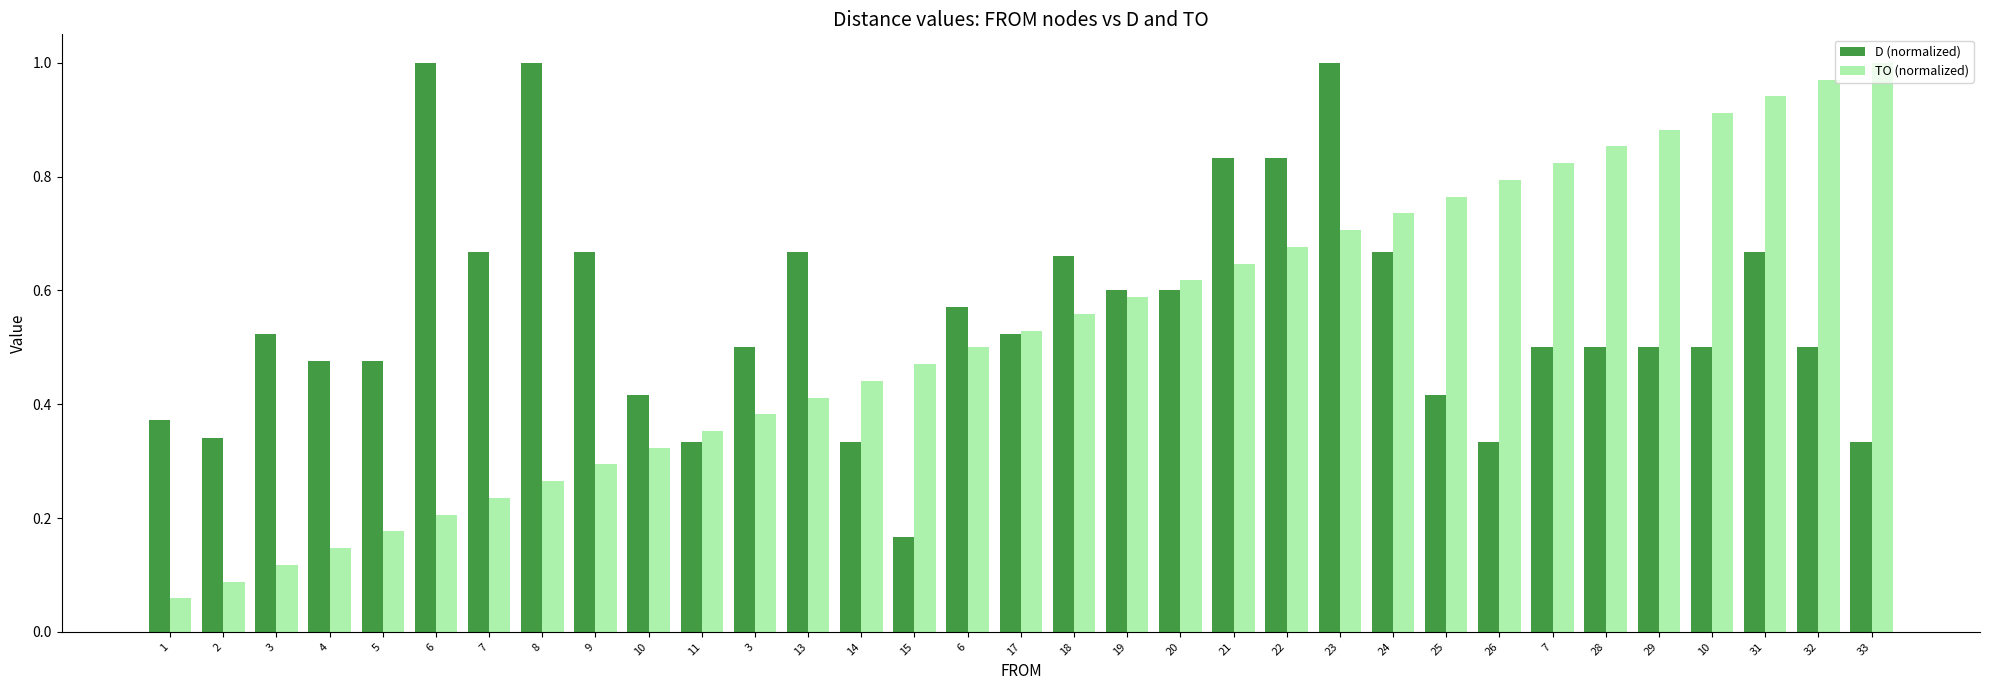

Which series has the largest total across all categories?

D (normalized)